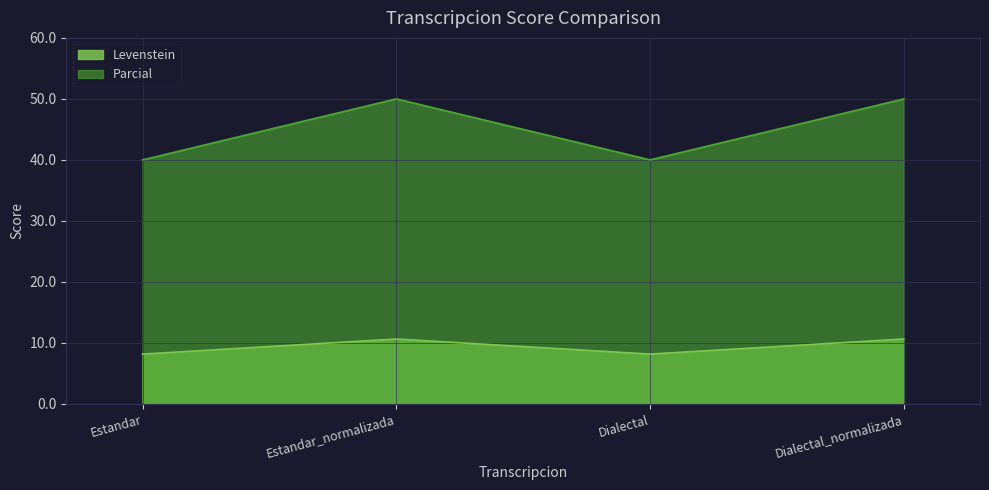

What is the spread (max minus min) of values at Estandar?

31.8